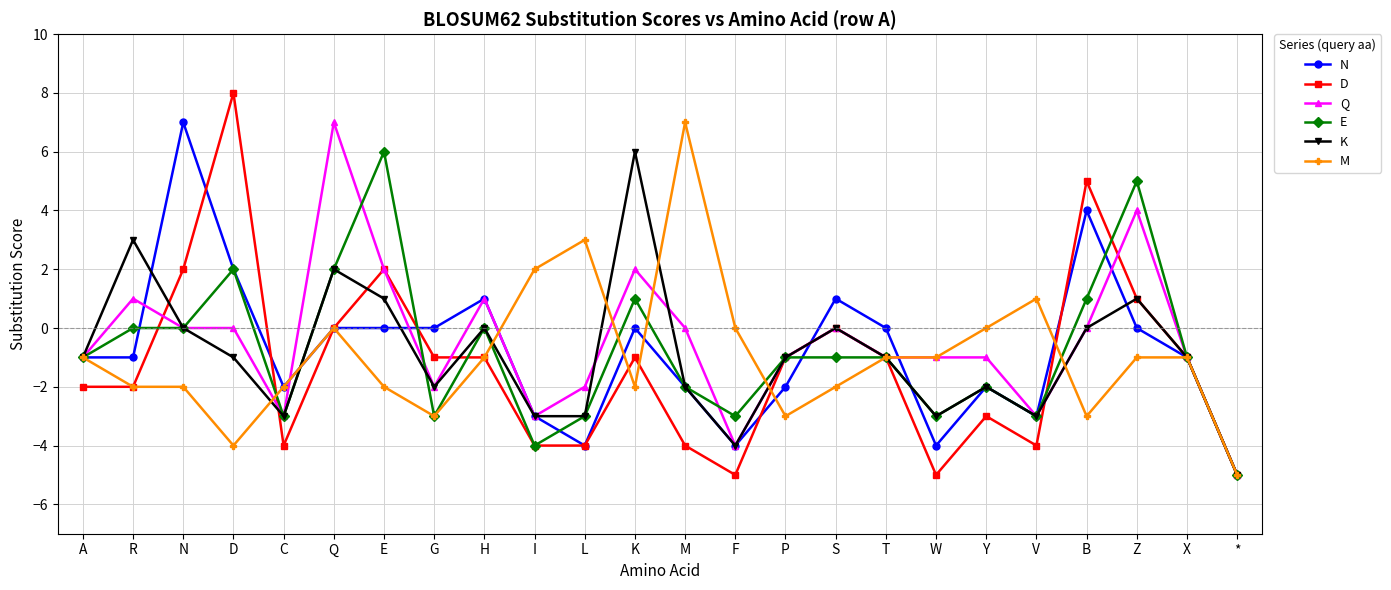

Reading right to left, what are all the values shown in this chart?

N: *=-5	X=-1	Z=0	B=4	V=-3	Y=-2	W=-4	T=0	S=1	P=-2	F=-4	M=-2	K=0	L=-4	I=-3	H=1	G=0	E=0	Q=0	C=-2	D=2	N=7	R=-1	A=-1
D: *=-5	X=-1	Z=1	B=5	V=-4	Y=-3	W=-5	T=-1	S=0	P=-1	F=-5	M=-4	K=-1	L=-4	I=-4	H=-1	G=-1	E=2	Q=0	C=-4	D=8	N=2	R=-2	A=-2
Q: *=-5	X=-1	Z=4	B=0	V=-3	Y=-1	W=-1	T=-1	S=0	P=-1	F=-4	M=0	K=2	L=-2	I=-3	H=1	G=-2	E=2	Q=7	C=-3	D=0	N=0	R=1	A=-1
E: *=-5	X=-1	Z=5	B=1	V=-3	Y=-2	W=-3	T=-1	S=-1	P=-1	F=-3	M=-2	K=1	L=-3	I=-4	H=0	G=-3	E=6	Q=2	C=-3	D=2	N=0	R=0	A=-1
K: *=-5	X=-1	Z=1	B=0	V=-3	Y=-2	W=-3	T=-1	S=0	P=-1	F=-4	M=-2	K=6	L=-3	I=-3	H=0	G=-2	E=1	Q=2	C=-3	D=-1	N=0	R=3	A=-1
M: *=-5	X=-1	Z=-1	B=-3	V=1	Y=0	W=-1	T=-1	S=-2	P=-3	F=0	M=7	K=-2	L=3	I=2	H=-1	G=-3	E=-2	Q=0	C=-2	D=-4	N=-2	R=-2	A=-1